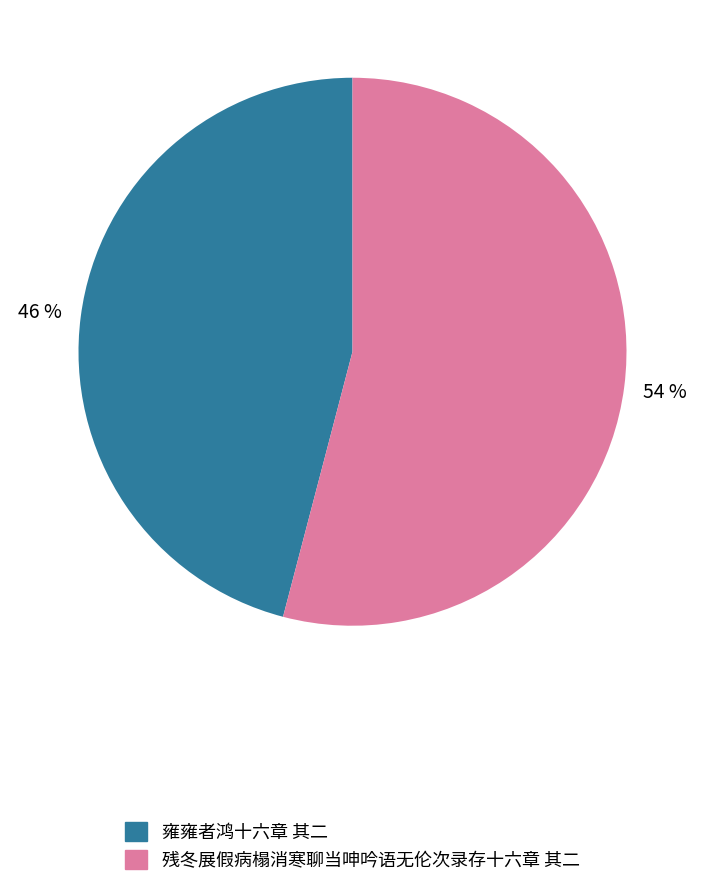

To the nearest percent, what percentage of the pie is 残冬展假病榻消寒聊当呻吟语无伦次录存十六章 其二?

54%